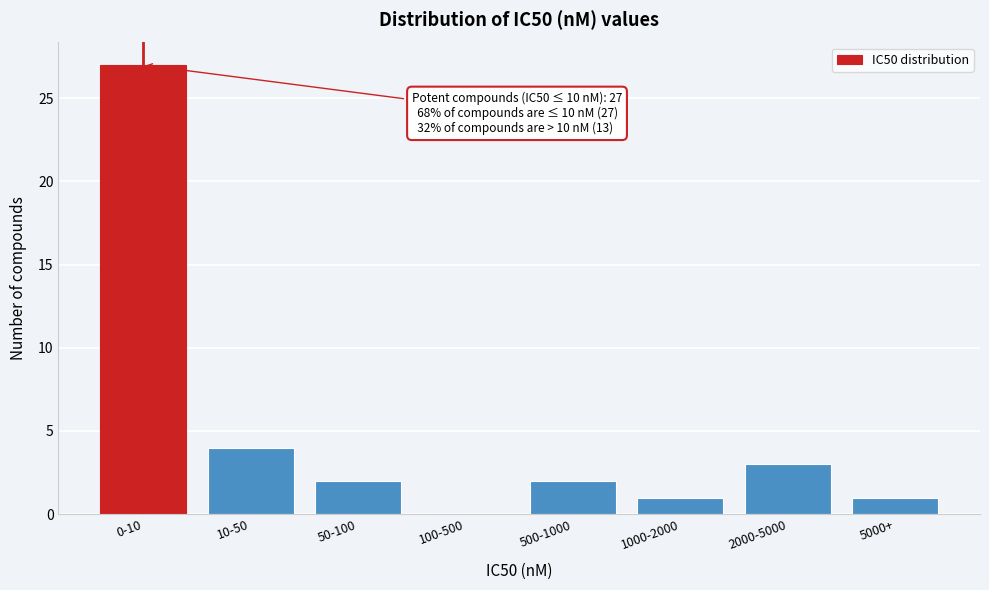

Reading right to left, list all the values displayed in this chart.

5000+=1	2000-5000=3	1000-2000=1	500-1000=2	100-500=0	50-100=2	10-50=4	0-10=27